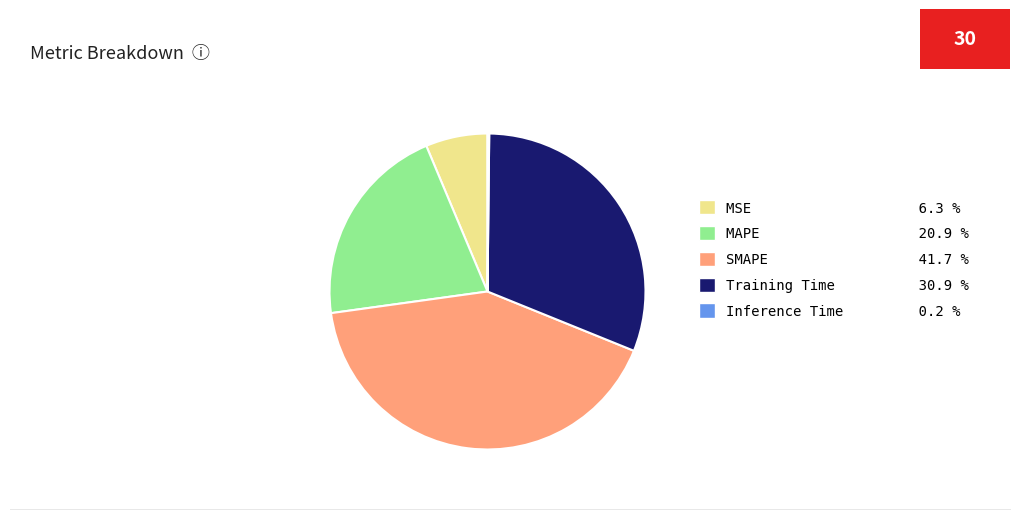

Which category has the biggest portion of the pie?

SMAPE